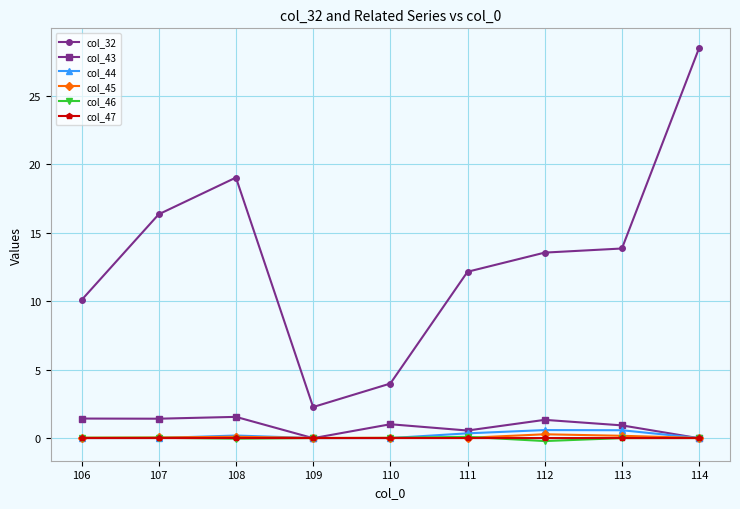

What is the smallest value displayed?

-0.2